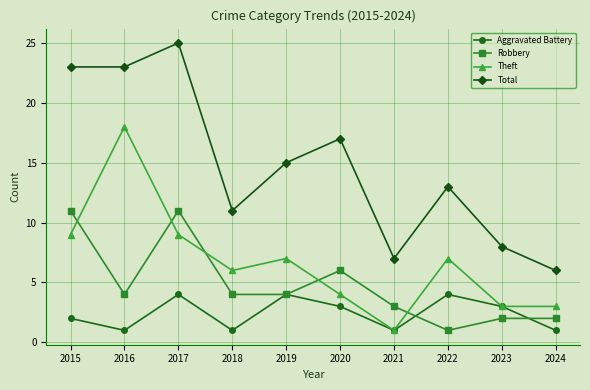

At which category is the sum across all series the highest?

2017